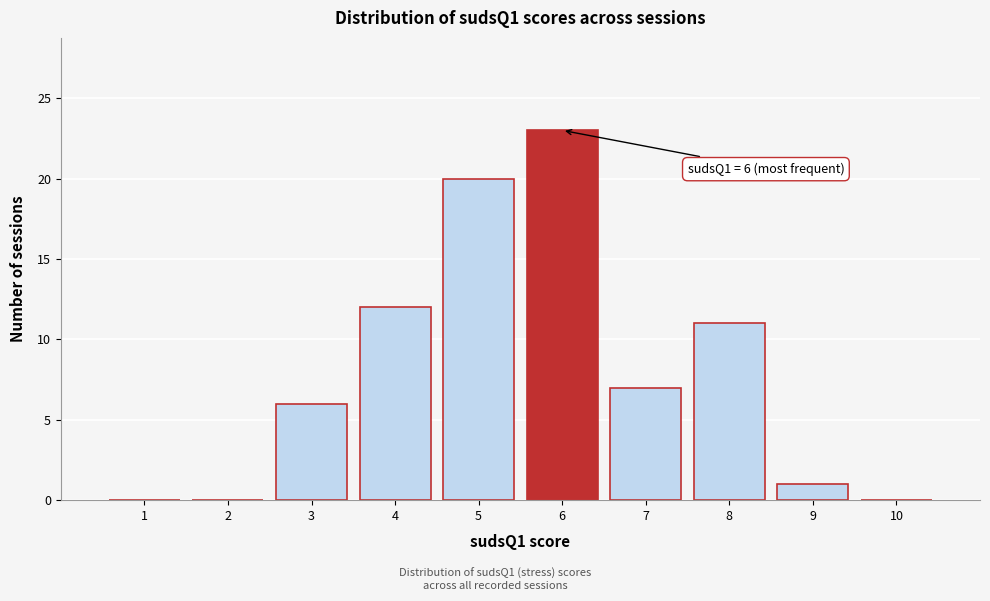

Over which range of the x-axis is the bar tallest?

5.5 to 6.5